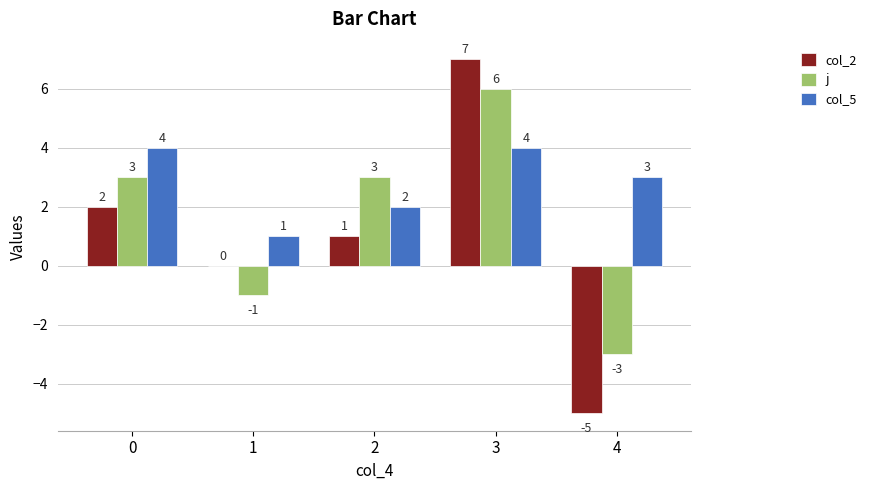

Read the col_2 value at 4.

-5